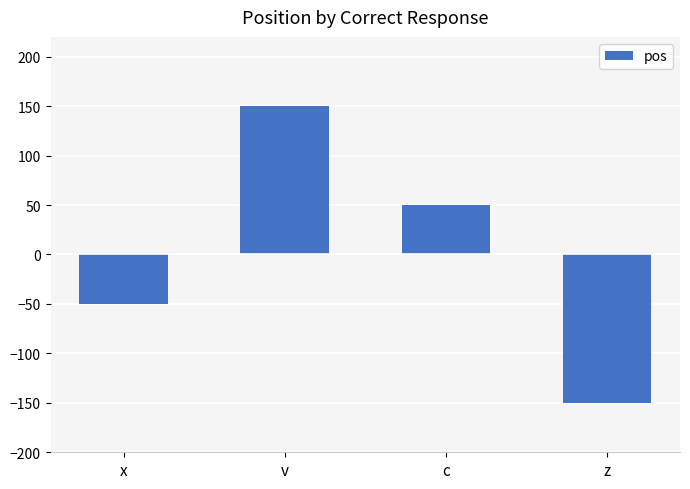

The value at v is 97. True or false?

False